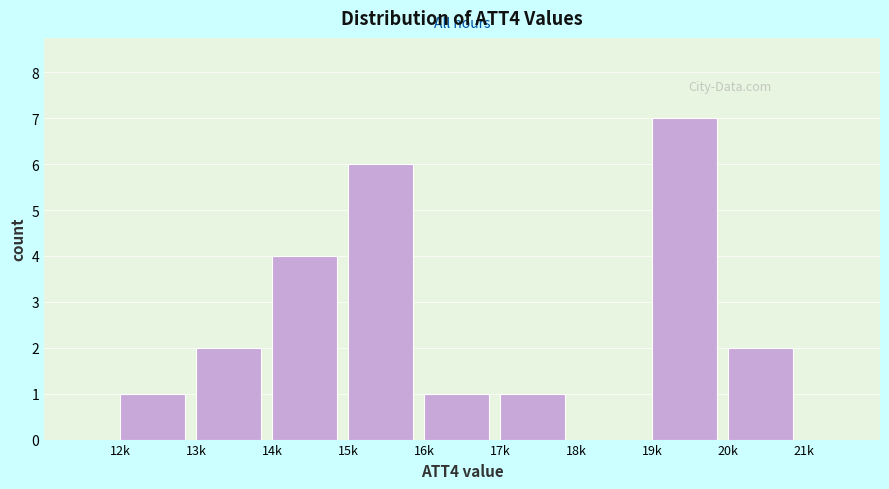

Reading left to right, list all the values displayed in this chart.

12k=1	13k=2	14k=4	15k=6	16k=1	17k=1	18k=0	19k=7	20k=2